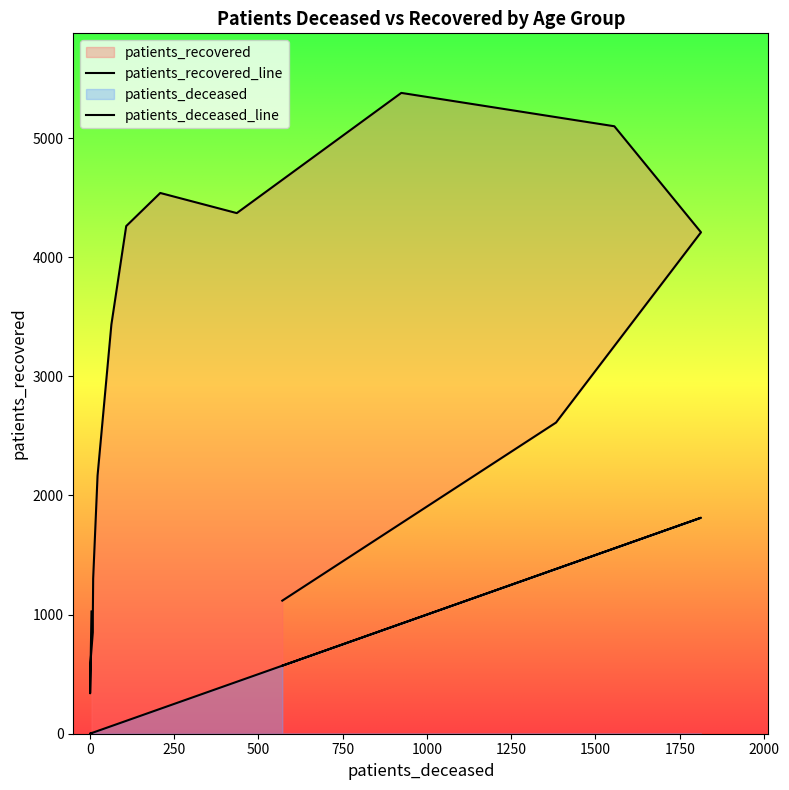

What is the difference between the patients_recovered values at 85 - 89 and 30 - 34?

1760